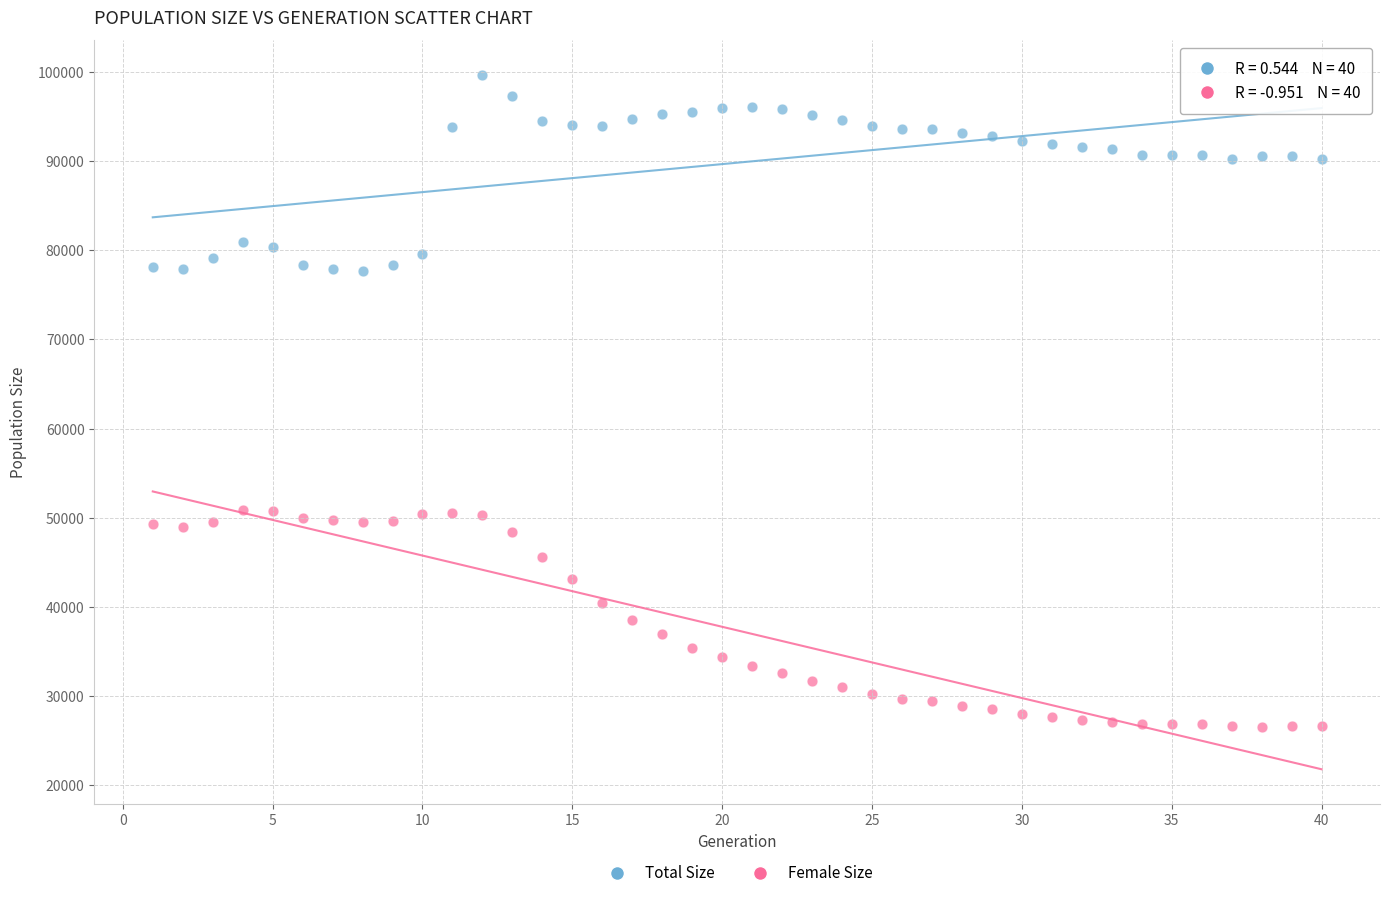

Which series reaches the minimum Y coordinate?

Female Size